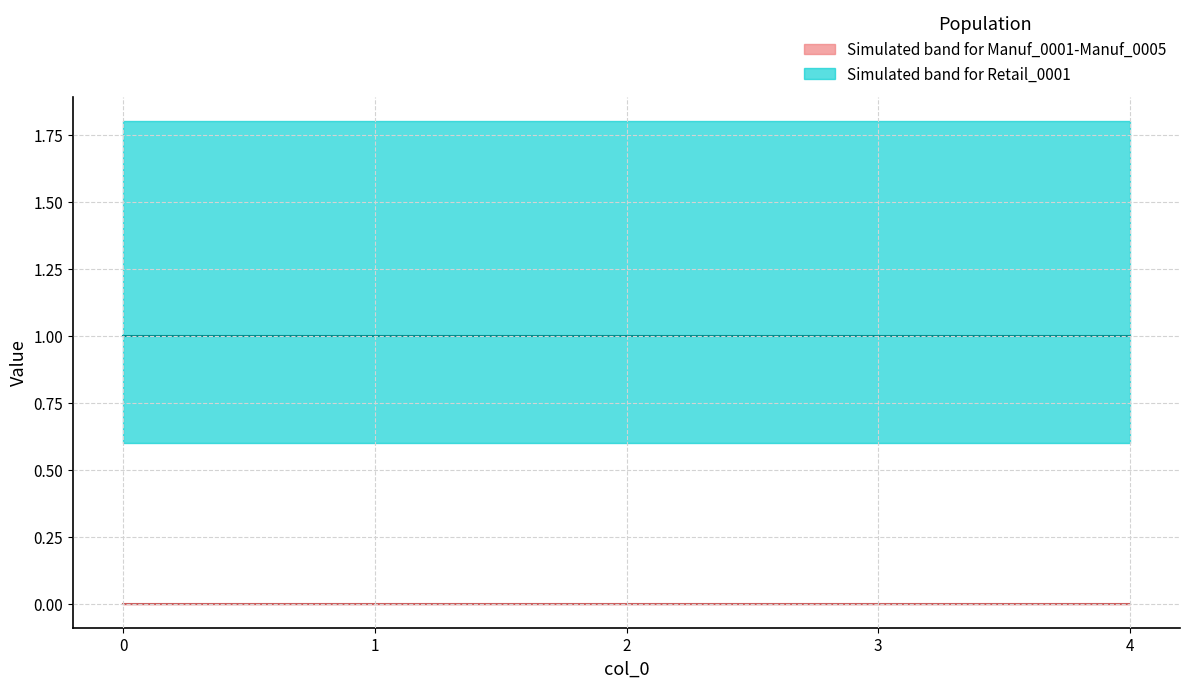

What is the total value across all series at 1?

1